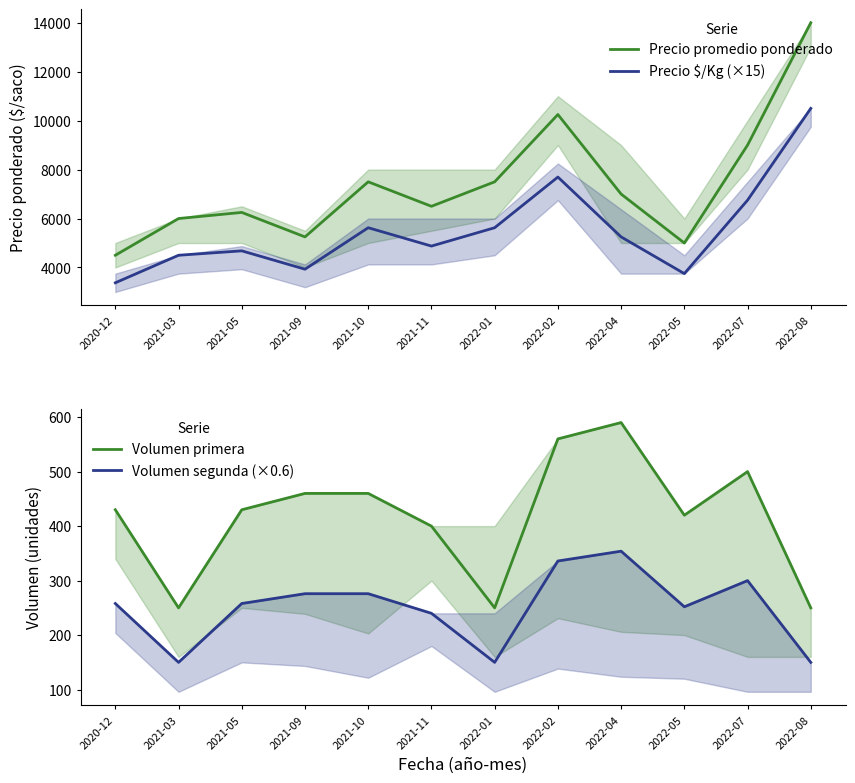

How many interior local valleys does the Volumen primera series have?

3